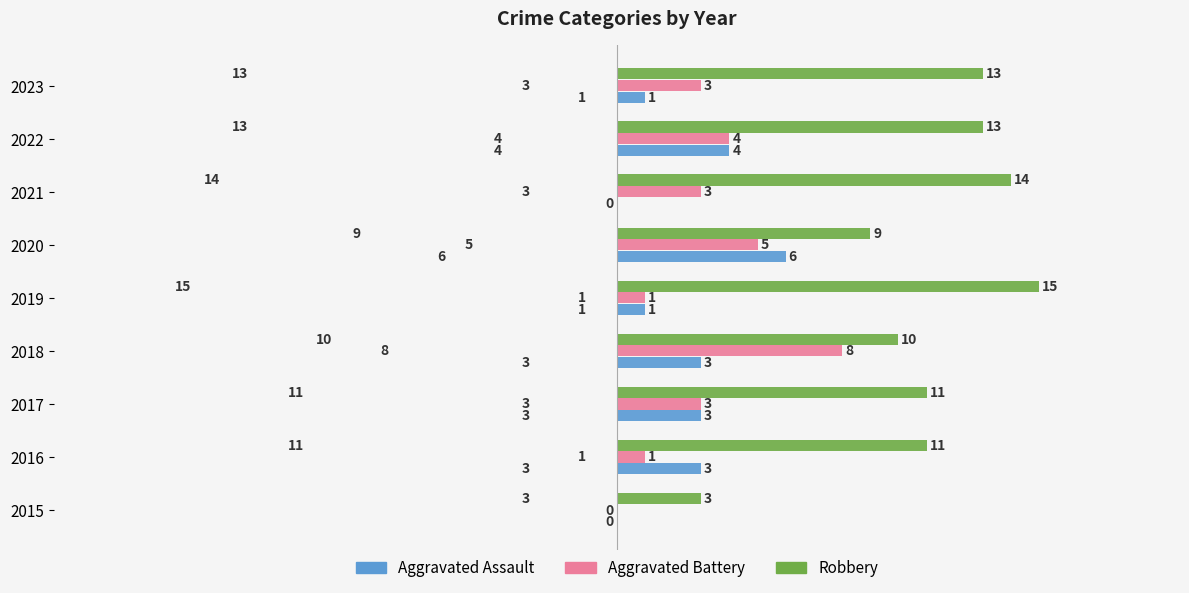

Is it true that Aggravated Battery equals 4 at 2022?

True